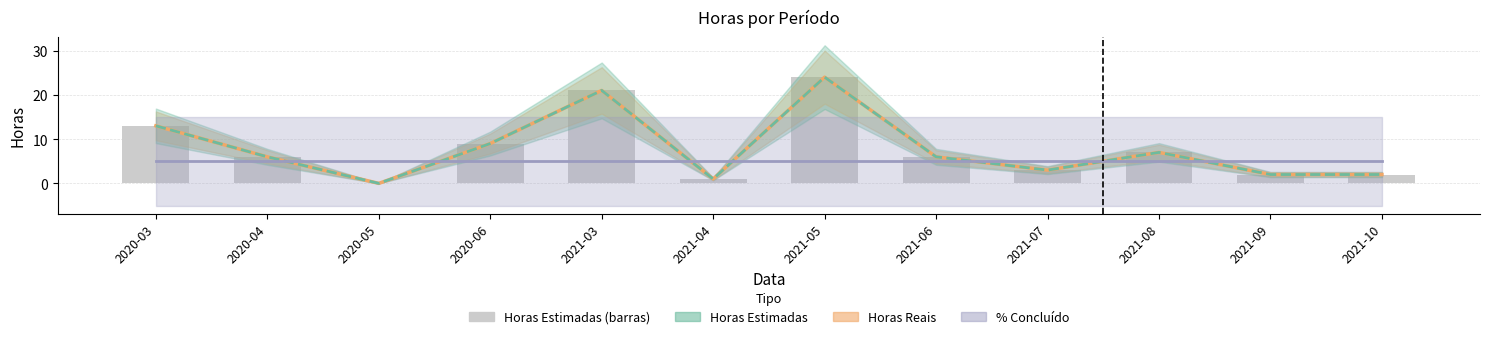

What is the ratio of the value at 2020-06 to the value at 2021-06?

1.5